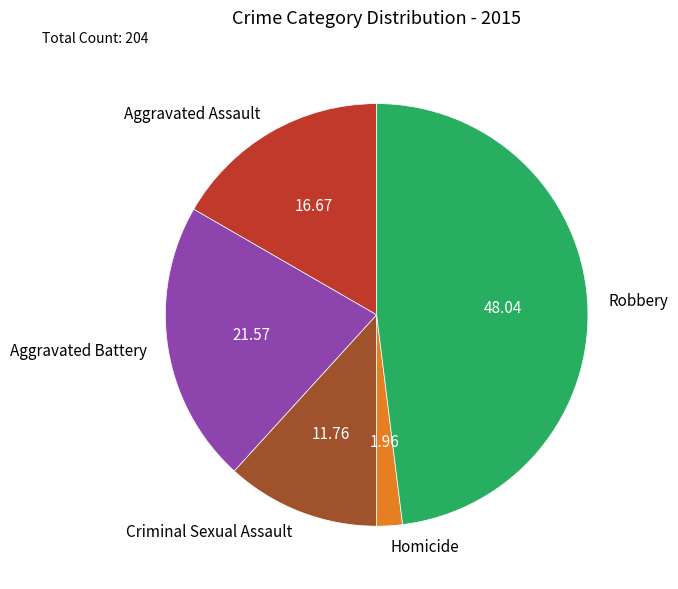

Is Criminal Sexual Assault the majority of the pie?

No